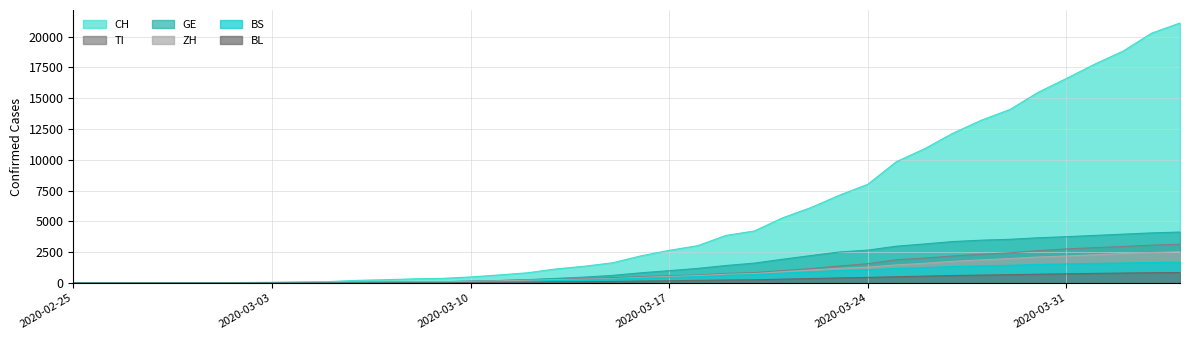

List the series in order of their peak value, lowest first.

BL, BS, ZH, TI, GE, CH